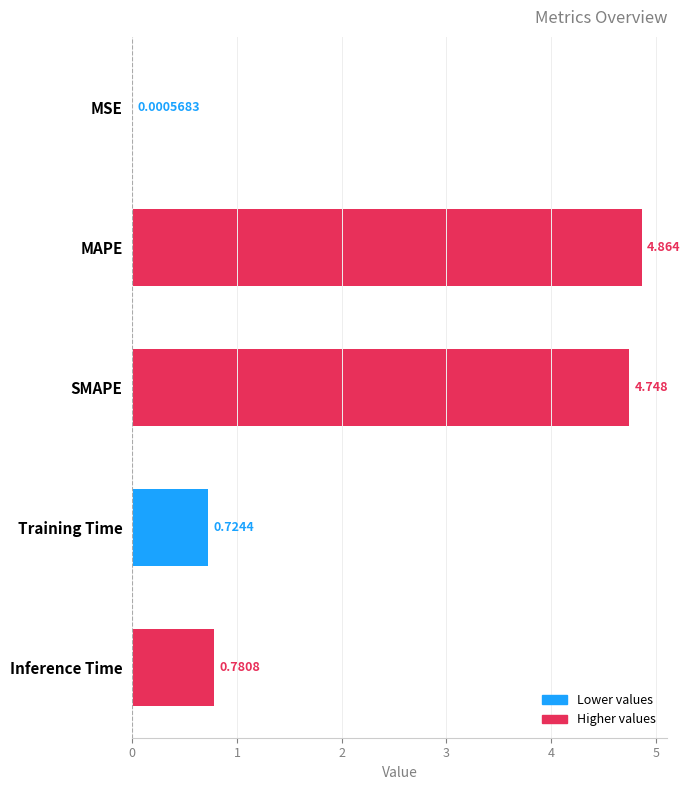

At which category does the chart reach its peak across all series?

MAPE